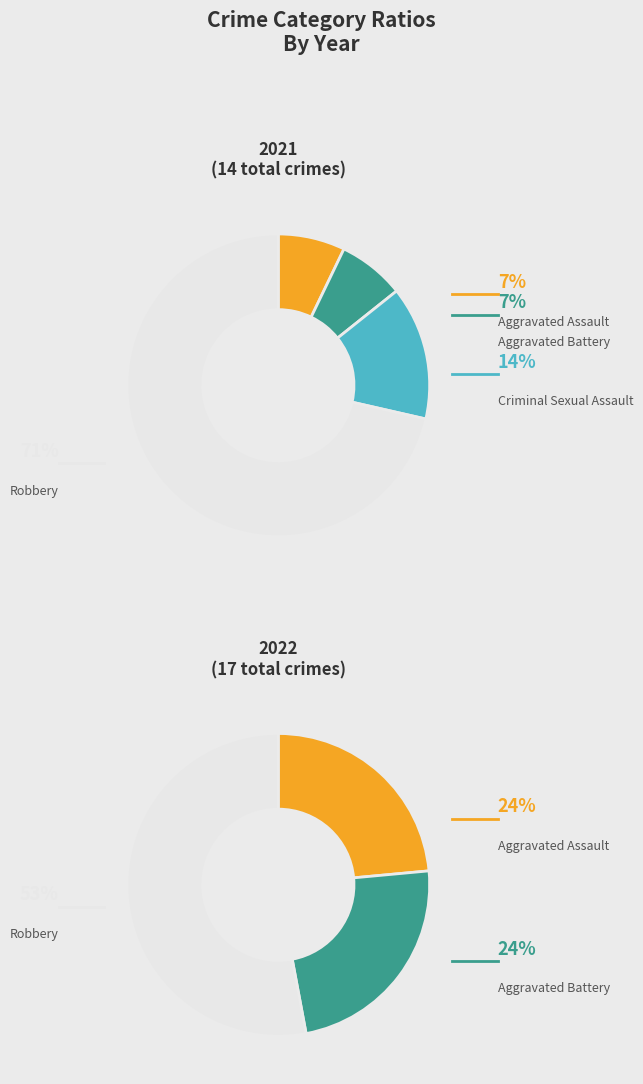

Is it true that values_2021 is 1% of the pie?

False